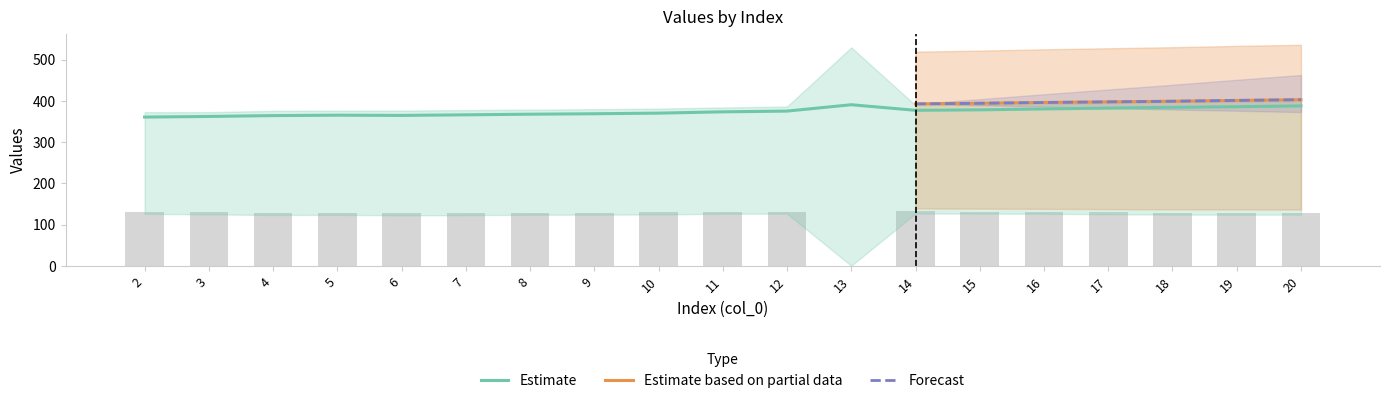

What is the greatest value displayed?

402.7